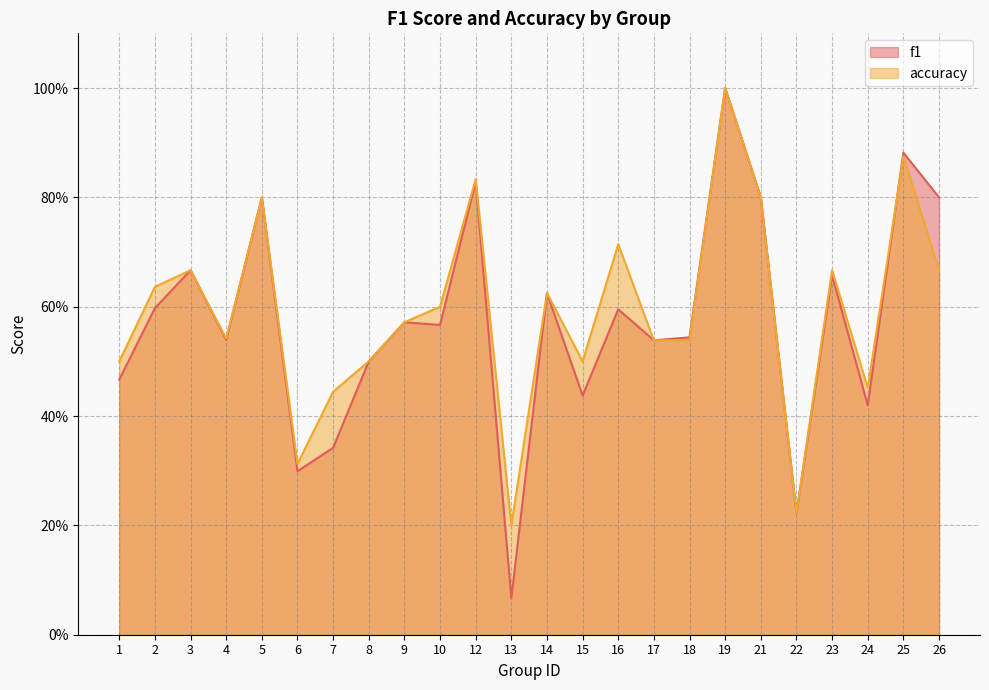

At which label does accuracy reach its peak?

19